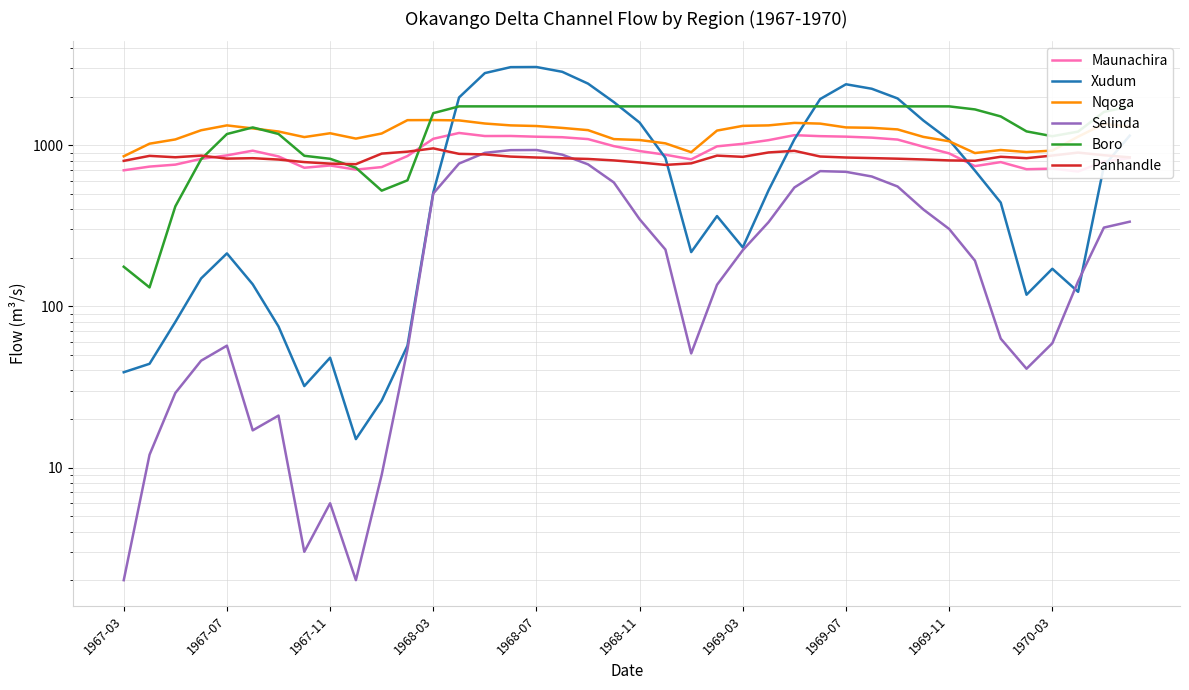

Read the Xudum value at 34, to the nearest 10.

440